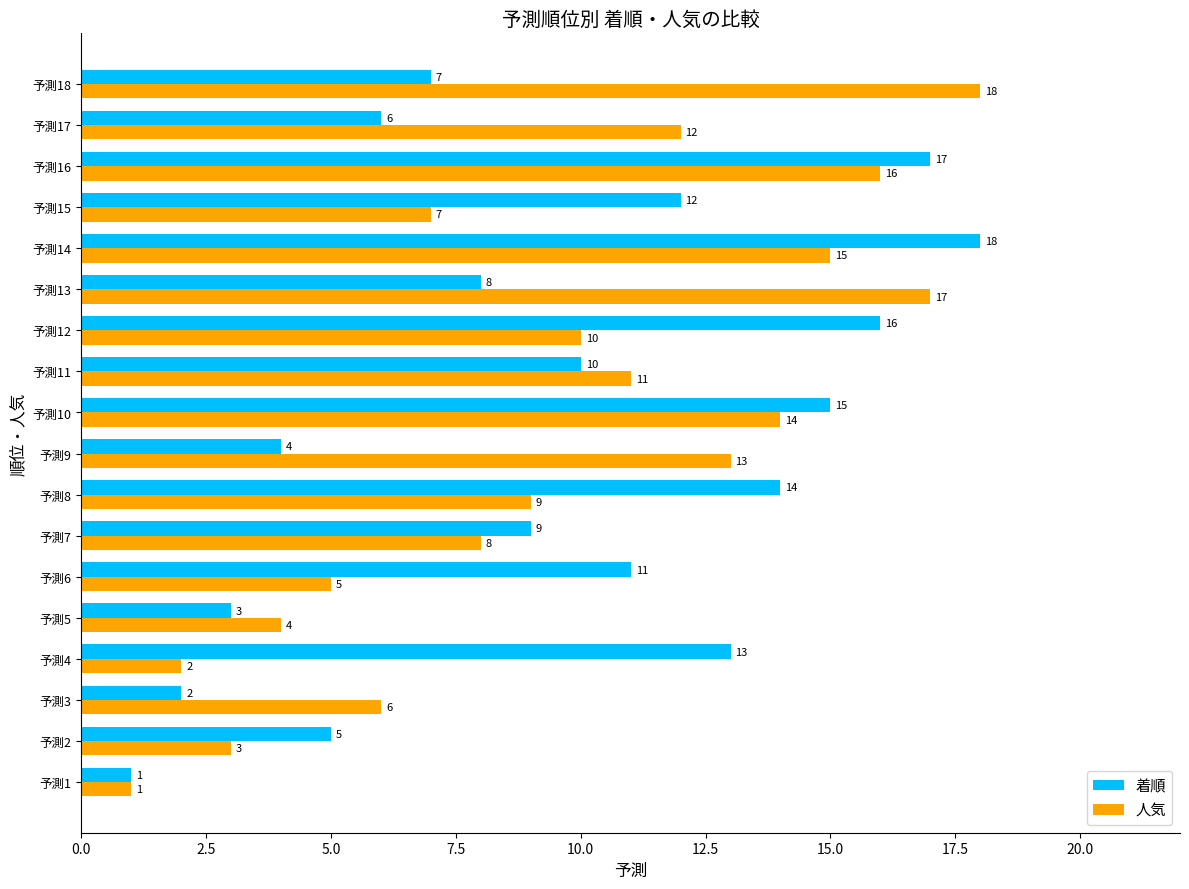

Is the value of 人気 at 予測11 greater than the value of 着順 at 予測2?

Yes